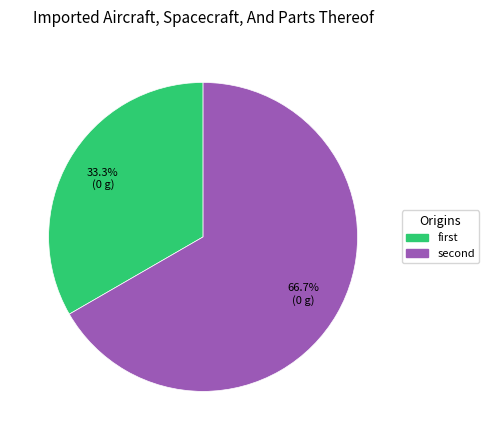

Count the number of slices in the pie.

2